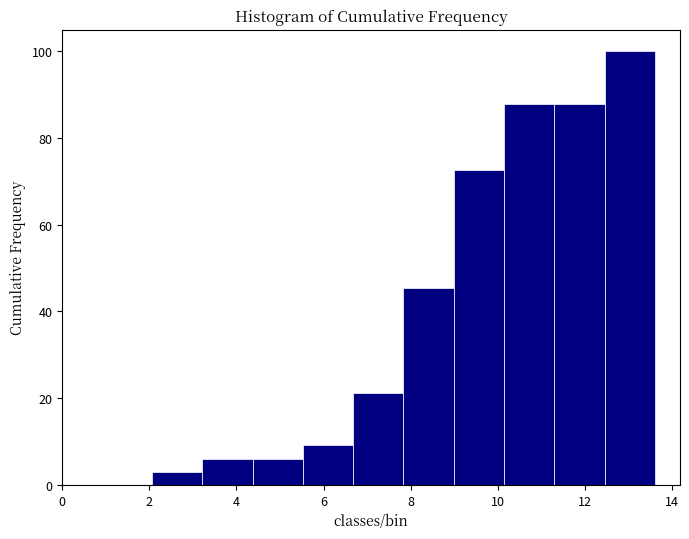

How tall is the bar that spans 5.6 to 6.6 on the x-axis? Neither the bar edges nor the heights are printed on the chart, so give them approximately, as read against the axes.

10